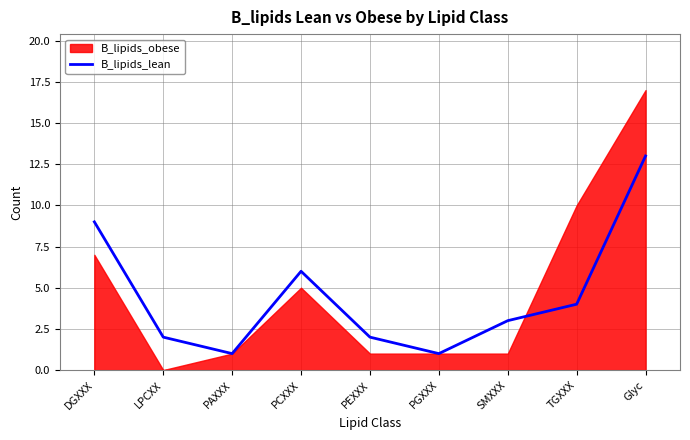

How many interior local valleys (lower than both neighbors) does the data have?

2